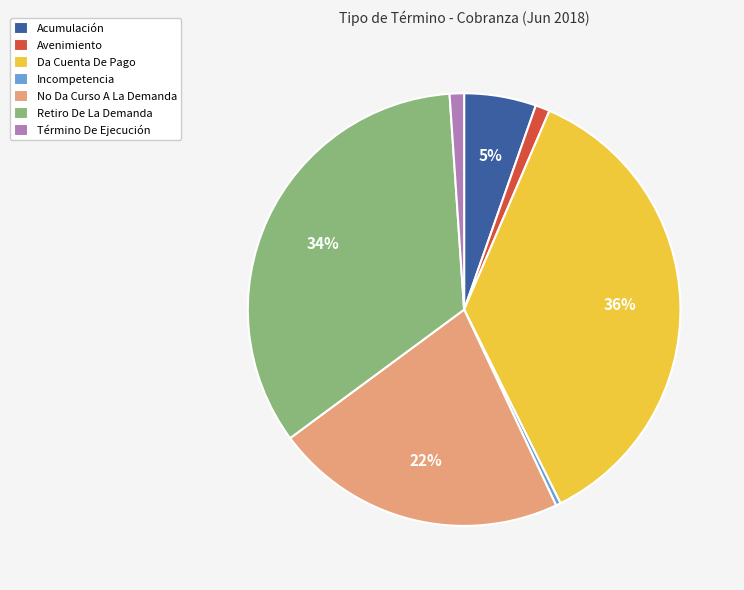

The Incompetencia slice represents 0% of the pie. True or false?

True